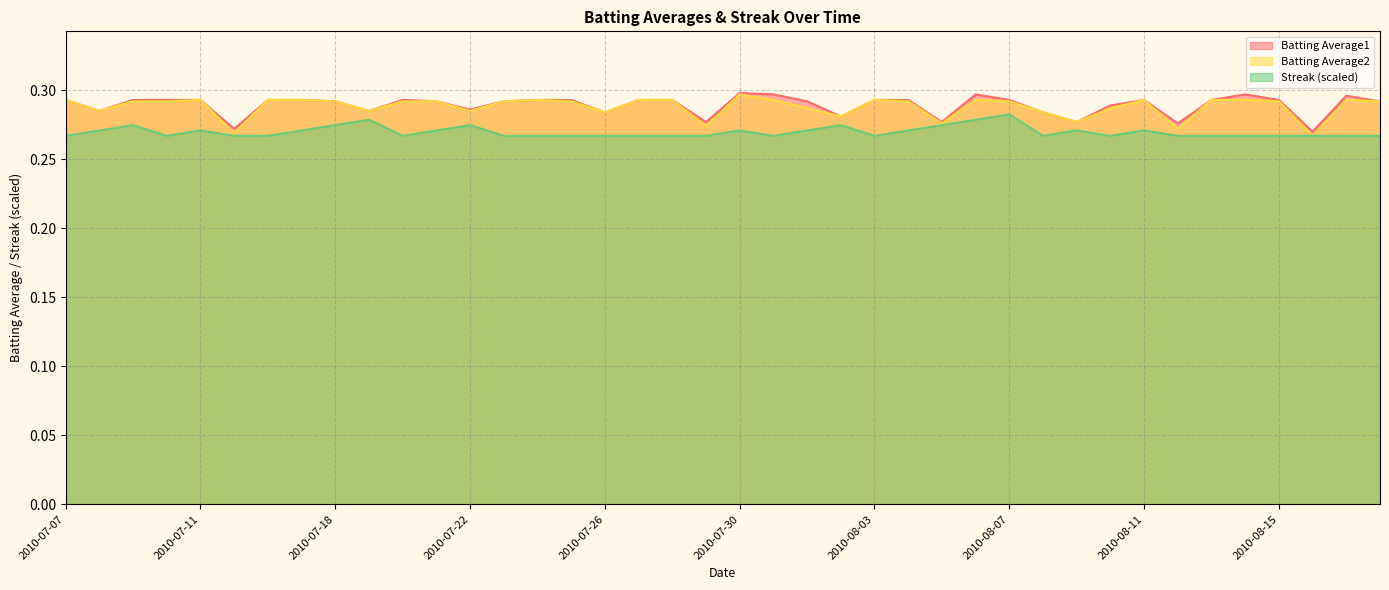

Is it true that Streak equals 0.3 at 2010-08-18?

True